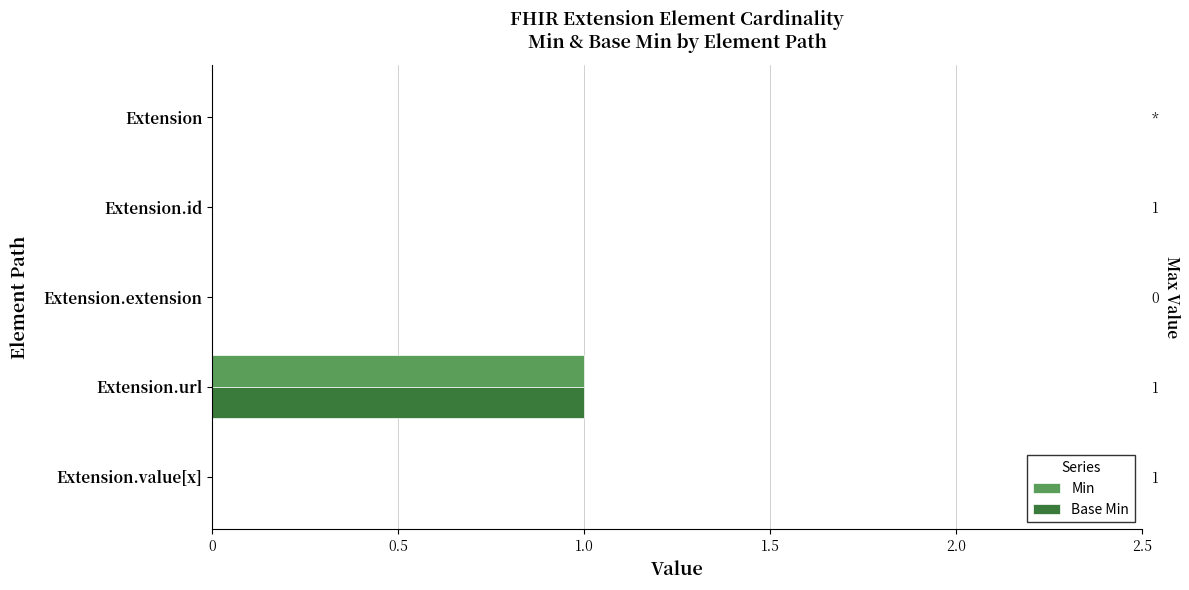

True or false: Min has a value of 1 at Extension.value[x].

False